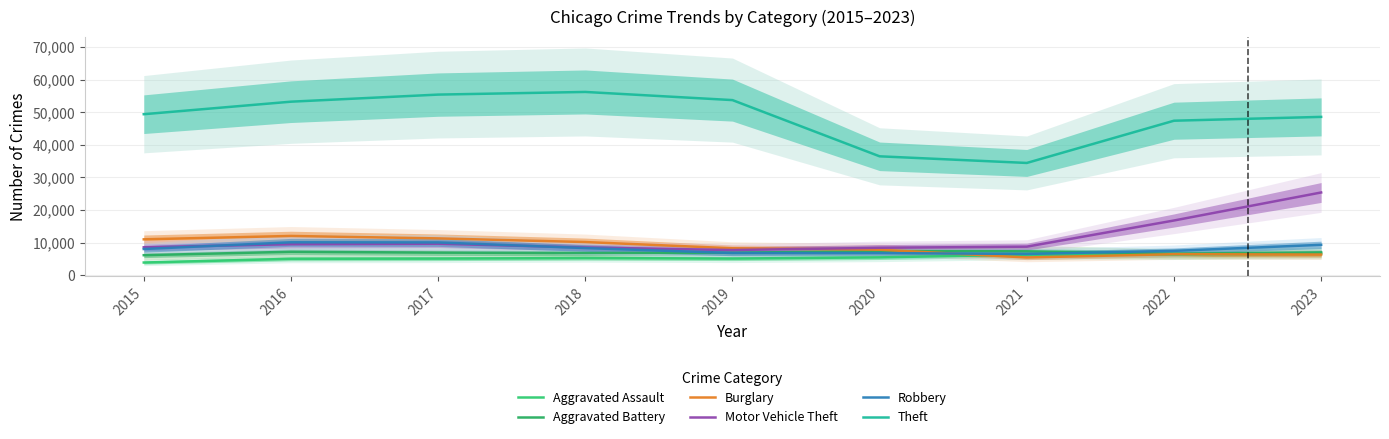

How many intersections are there between Burglary and Motor Vehicle Theft?

1